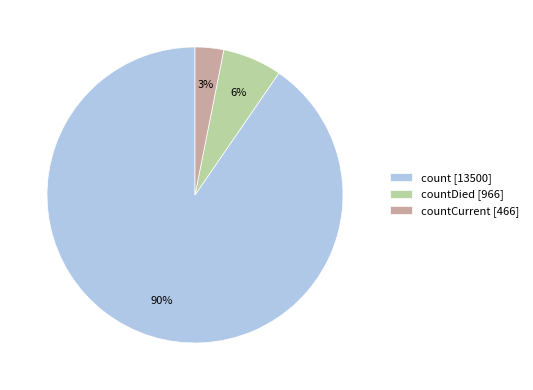

What percentage is the countDied [966] slice, to the nearest percent?

6%